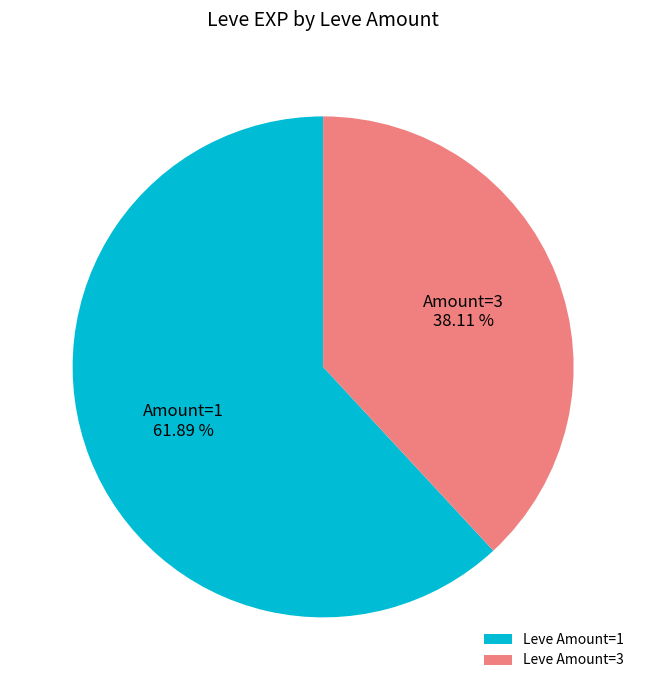

Is Leve Amount=3 the majority of the pie?

No